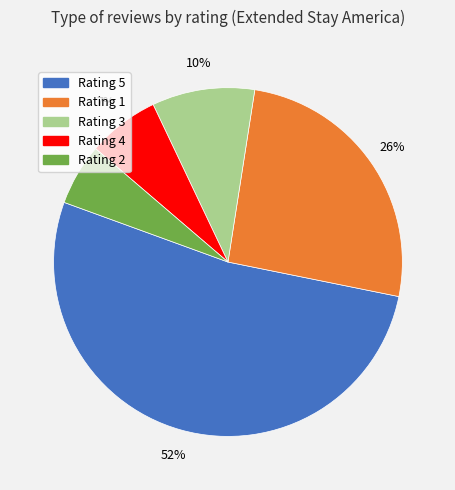

To the nearest percent, what is the average slice percentage?

20%